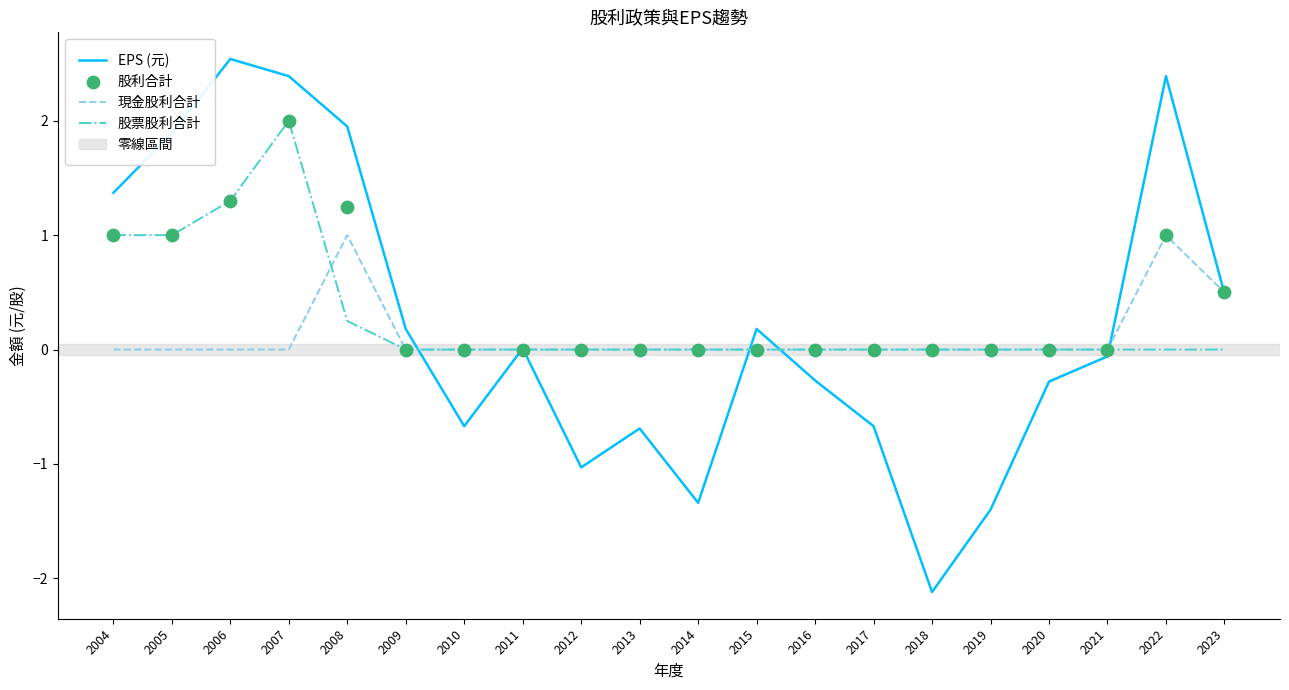

At which category is the sum across all series the highest?

2007